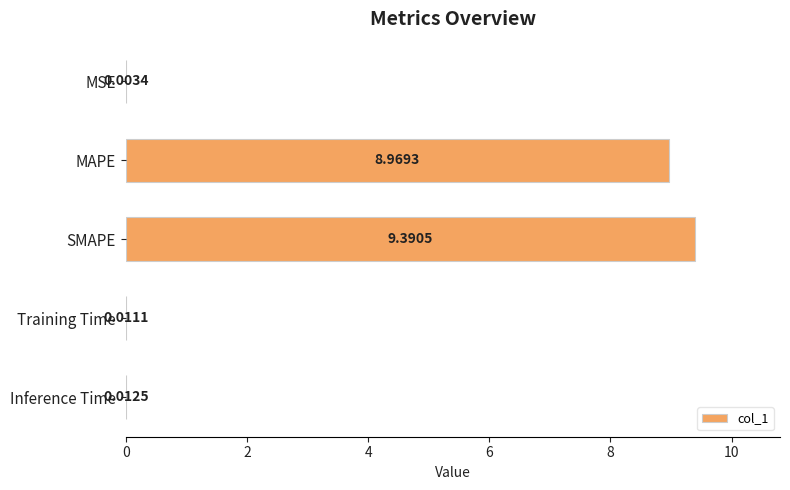

Which label corresponds to the largest value in the chart?

SMAPE